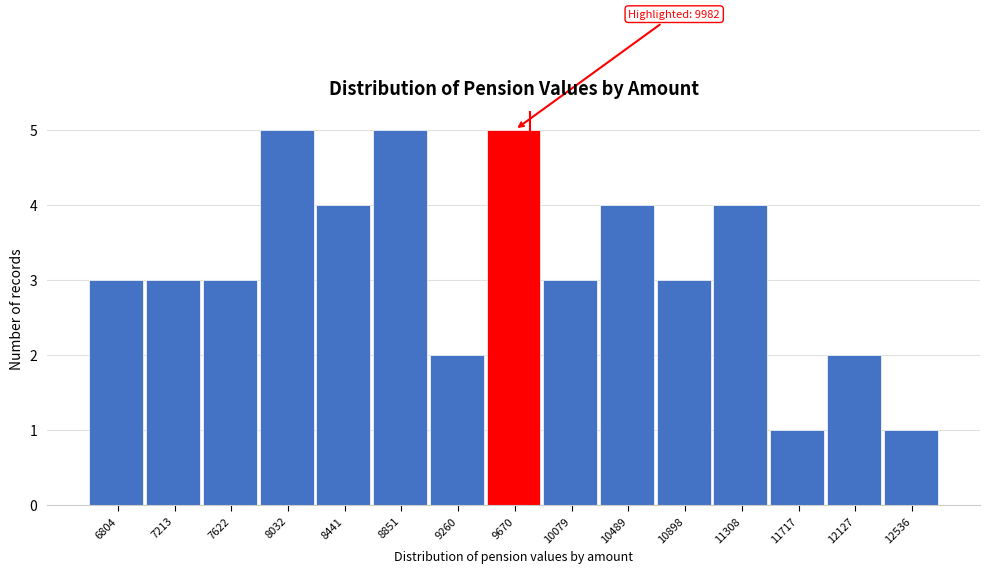

Reading left to right, what are all the values shown in this chart?

6804=3	7213=3	7622=3	8032=5	8441=4	8851=5	9260=2	9670=5	10079=3	10489=4	10898=3	11308=4	11717=1	12127=2	12536=1